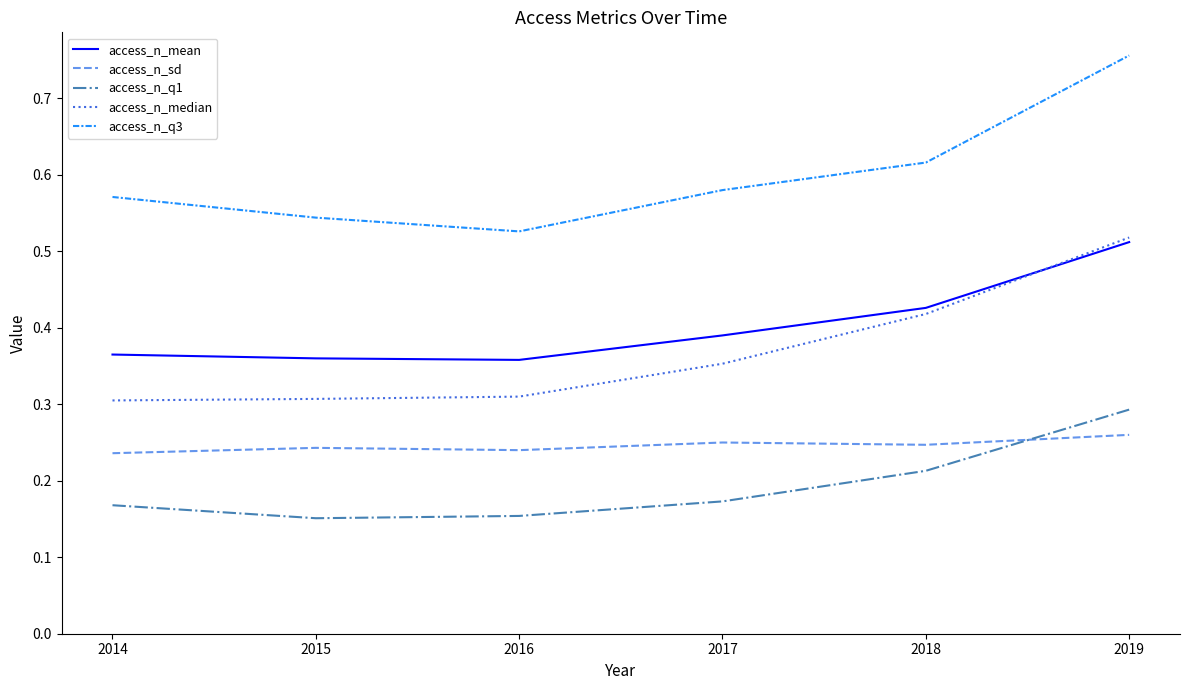

At which label is access_n_q3 closest to 0?

2016